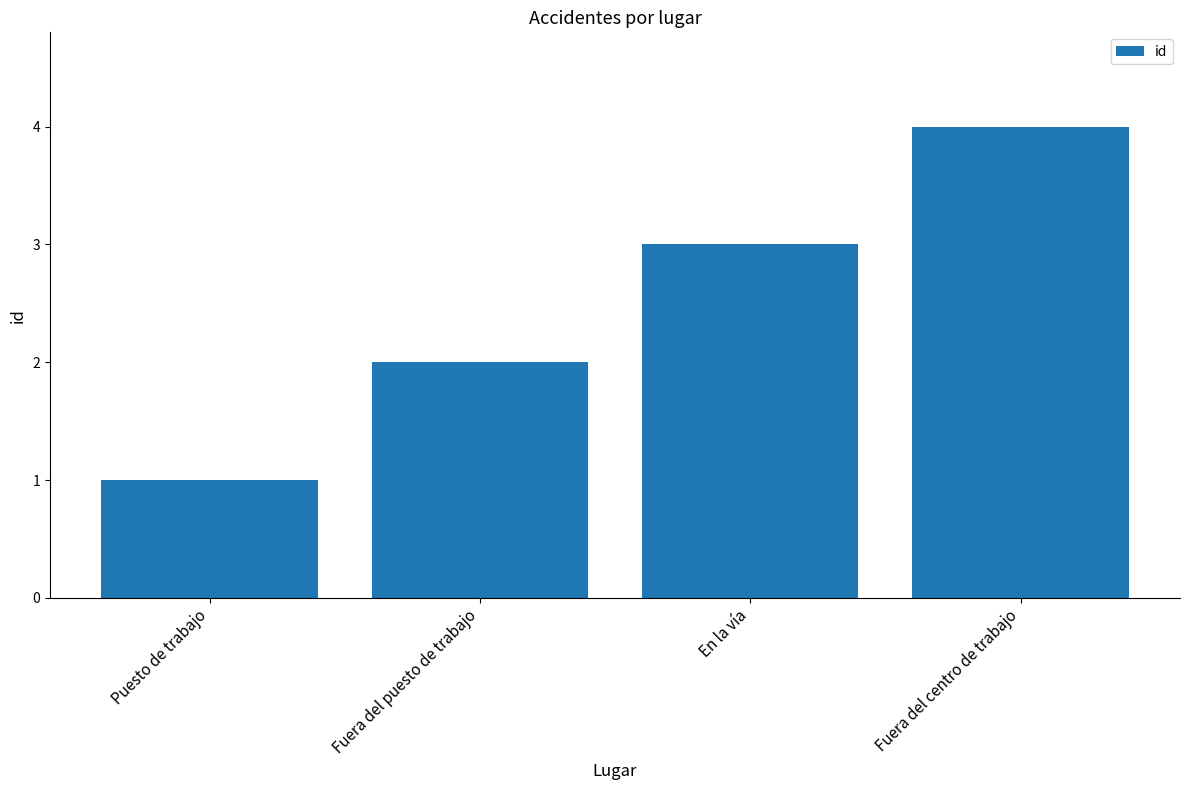

How many values are between 2 and 4?

3